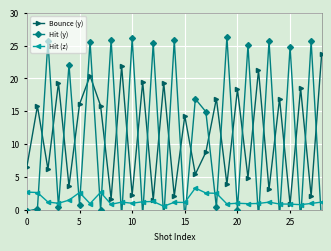

True or false: Hit (z) has more than 0 interior local peaks.

True